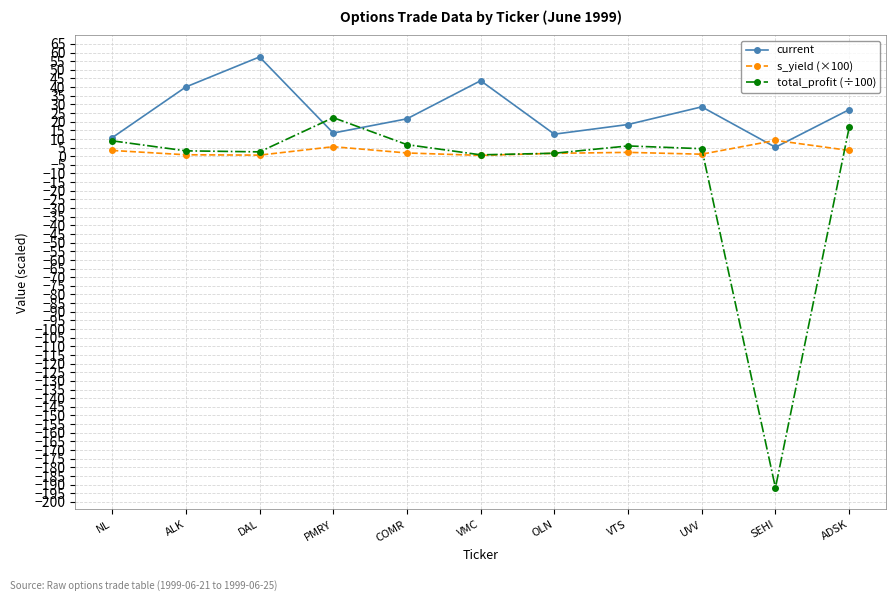

In current, how many points are lower than both neighbors (excluding endpoints)?

3